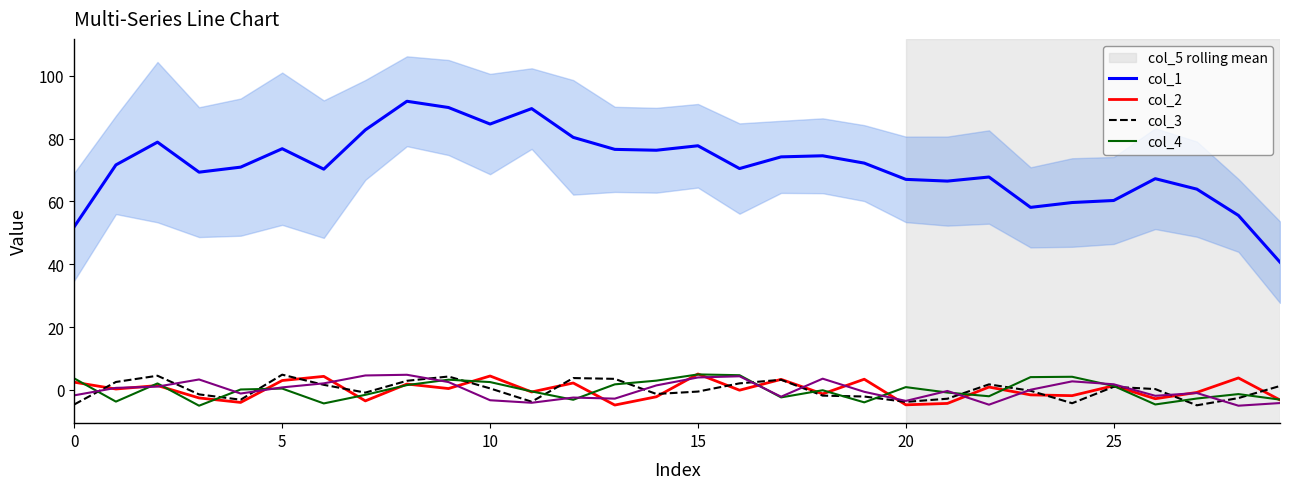

Is it true that col_4 equals 4.4 at 16?

True